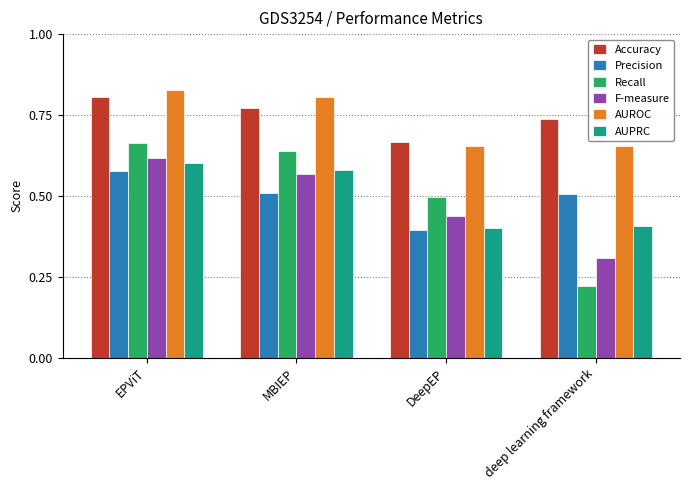

Are the bars horizontal?

No